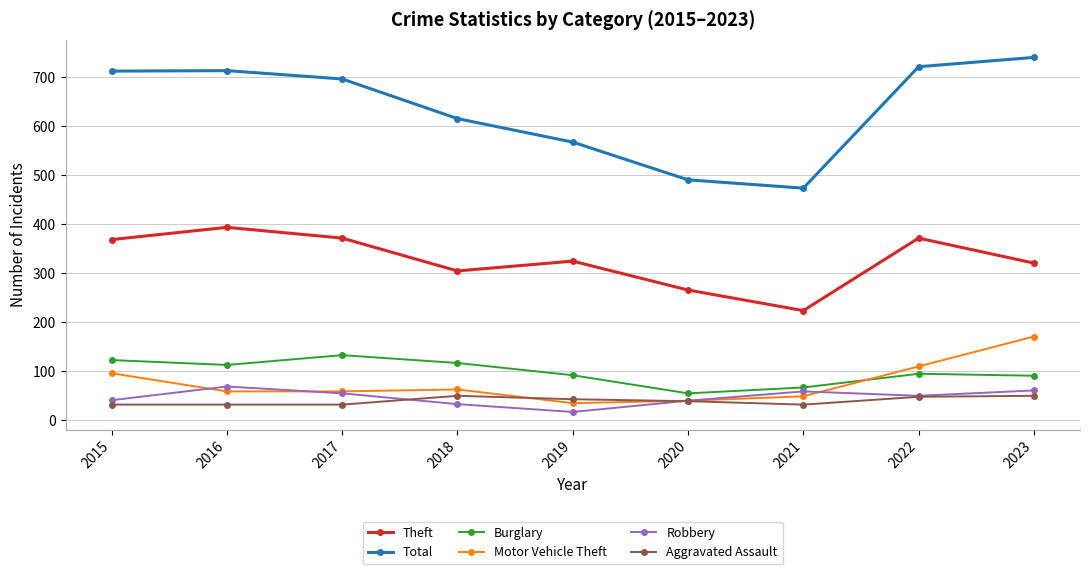

What is the value of the Robbery point at the 8th from the left?

50